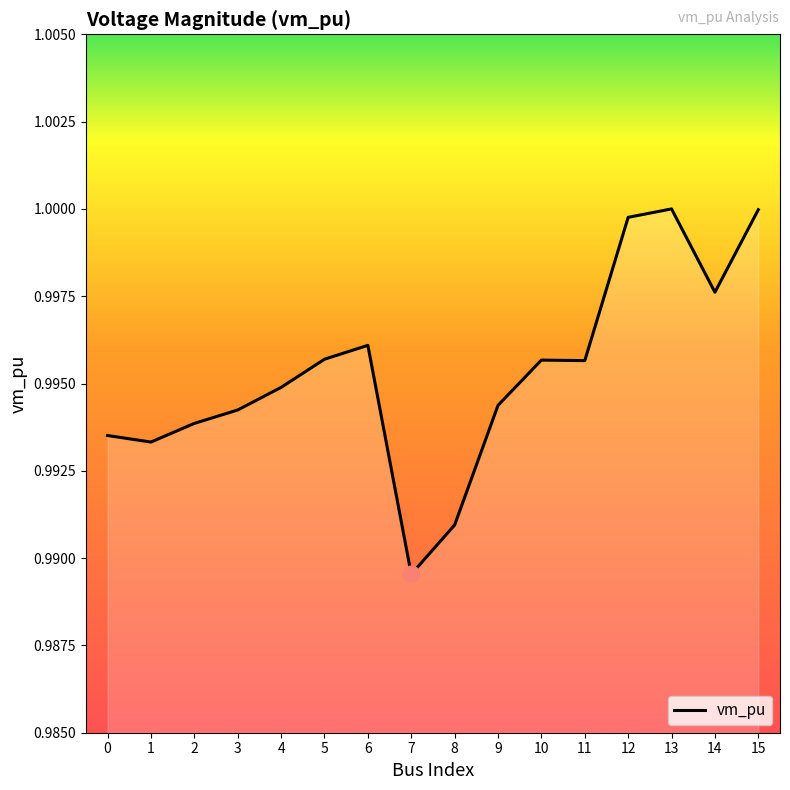

At which label is the value closest to 0?

7